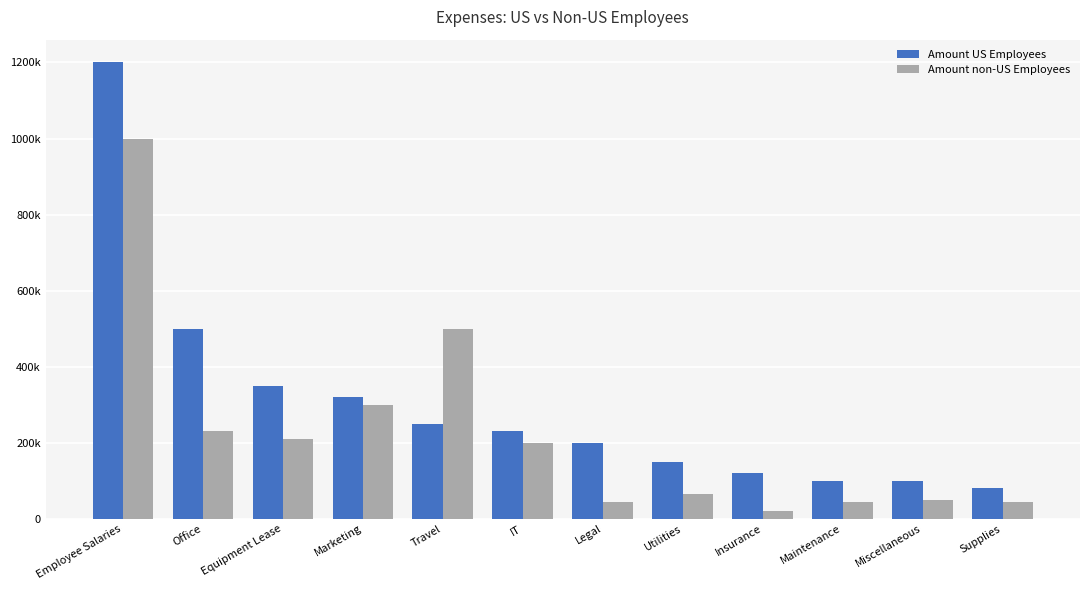

What are all the series names shown in the legend?

Amount US Employees, Amount non-US Employees